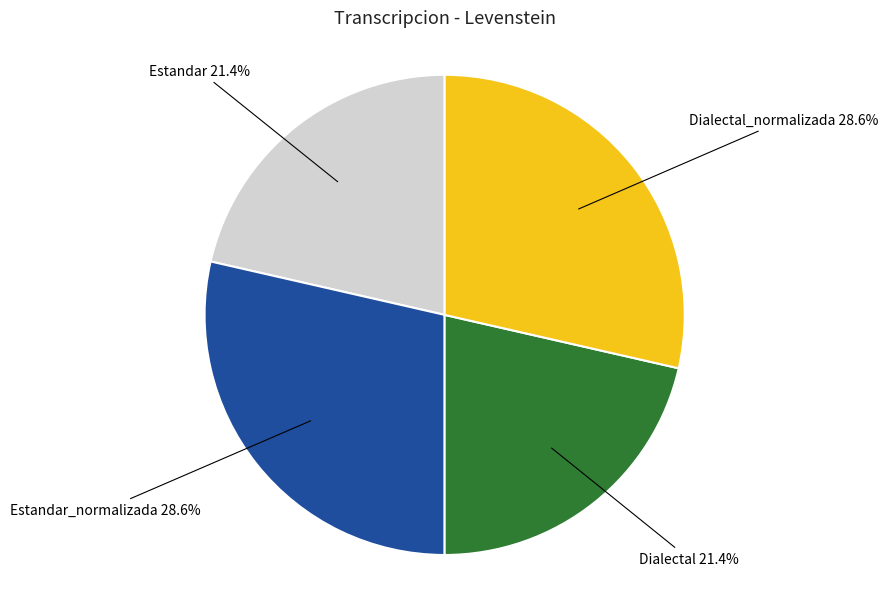

Combined, what portion of the pie is Estandar_normalizada and Dialectal?

50.0%